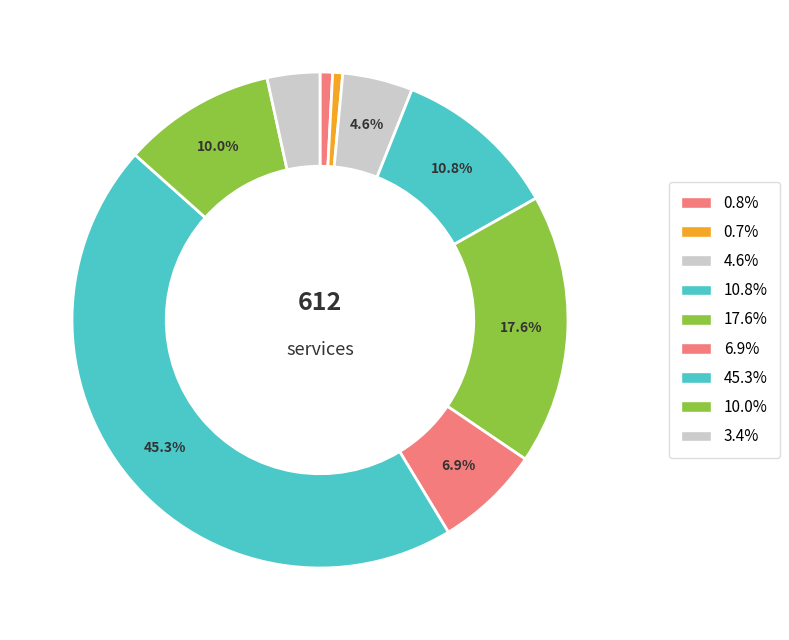

Count the number of slices in the pie.

9